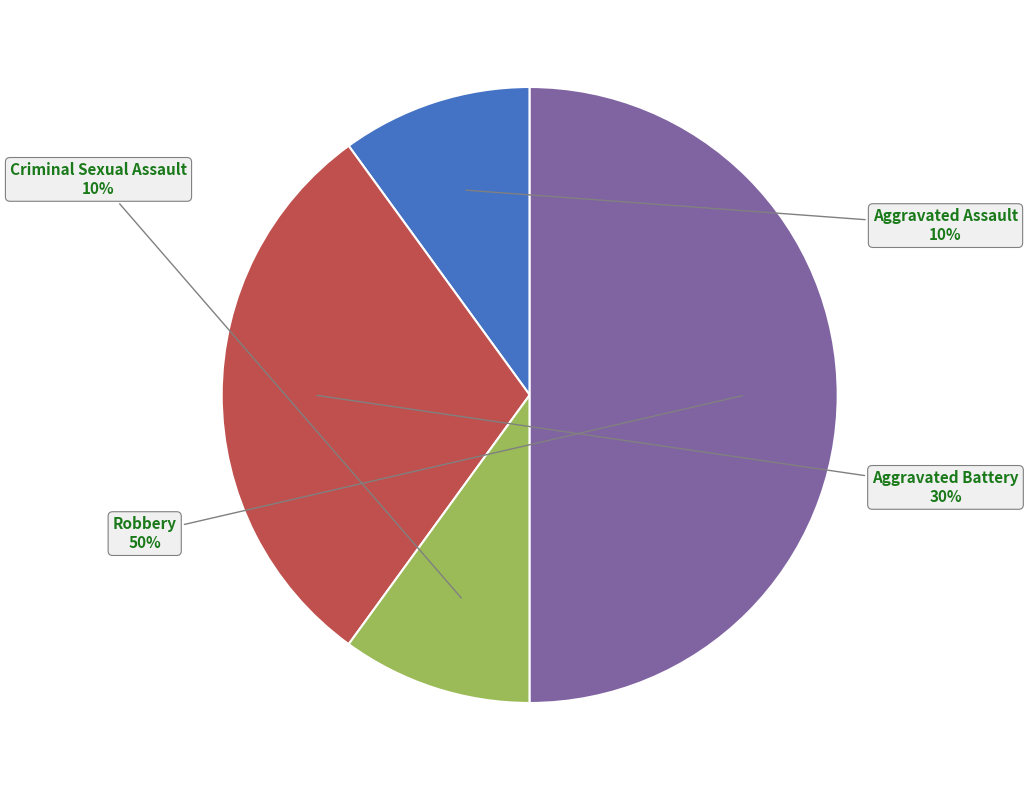

Does Aggravated Battery account for over 50% of the chart?

No